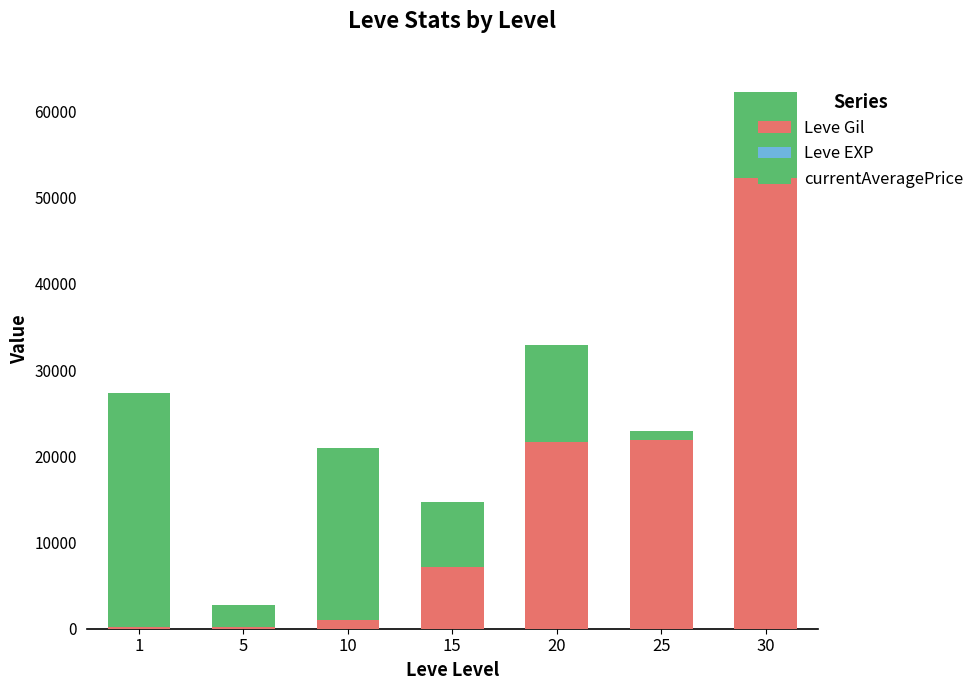

What is the sum of all Leve Gil values?

104190